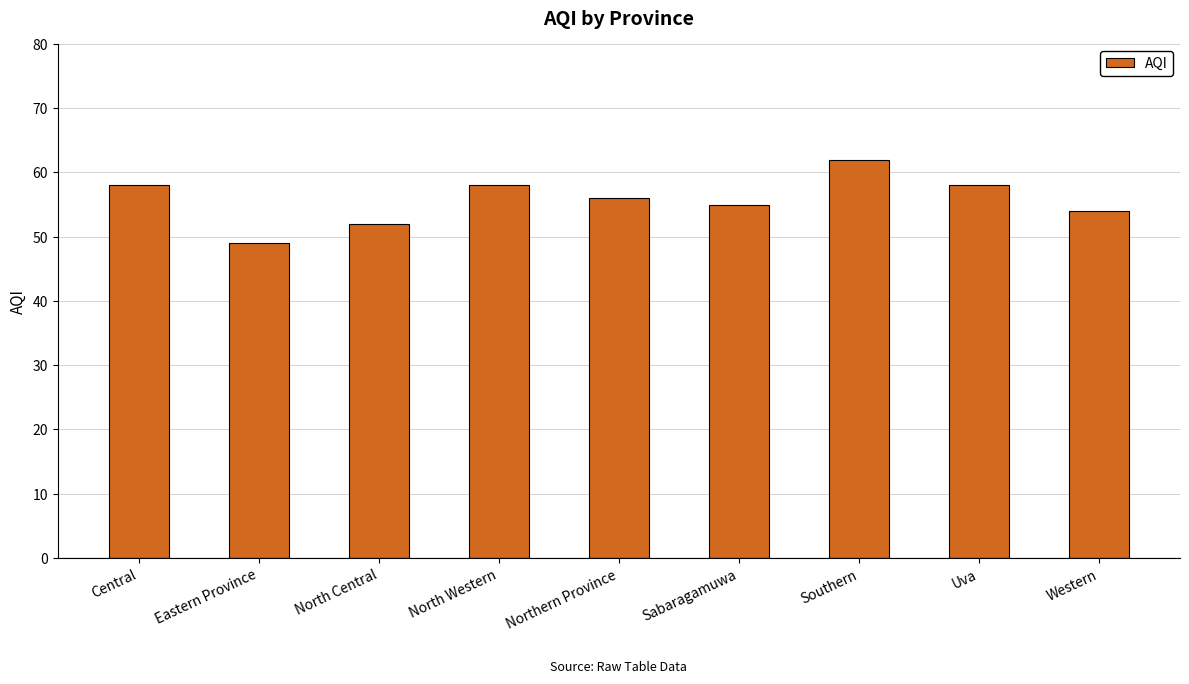

What is the label of the 2nd bar from the left?

Eastern Province